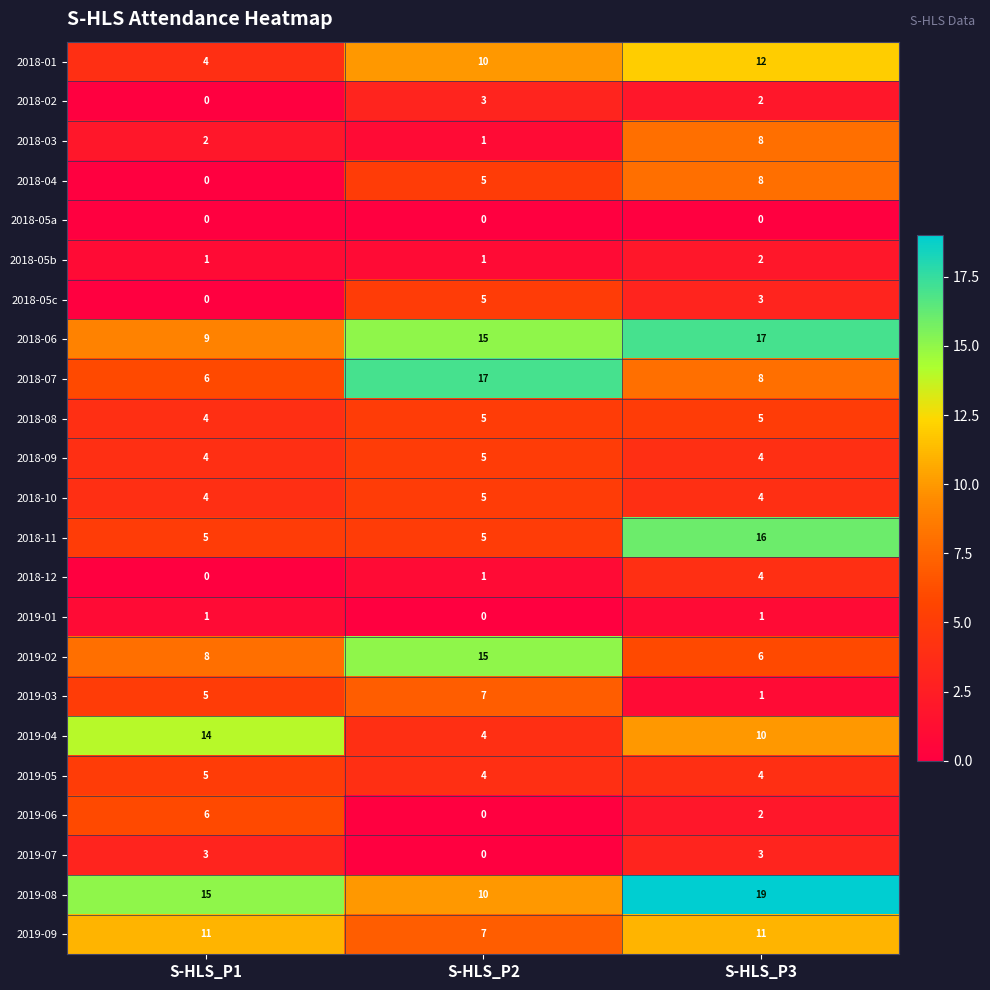

What is the greatest value displayed?

19